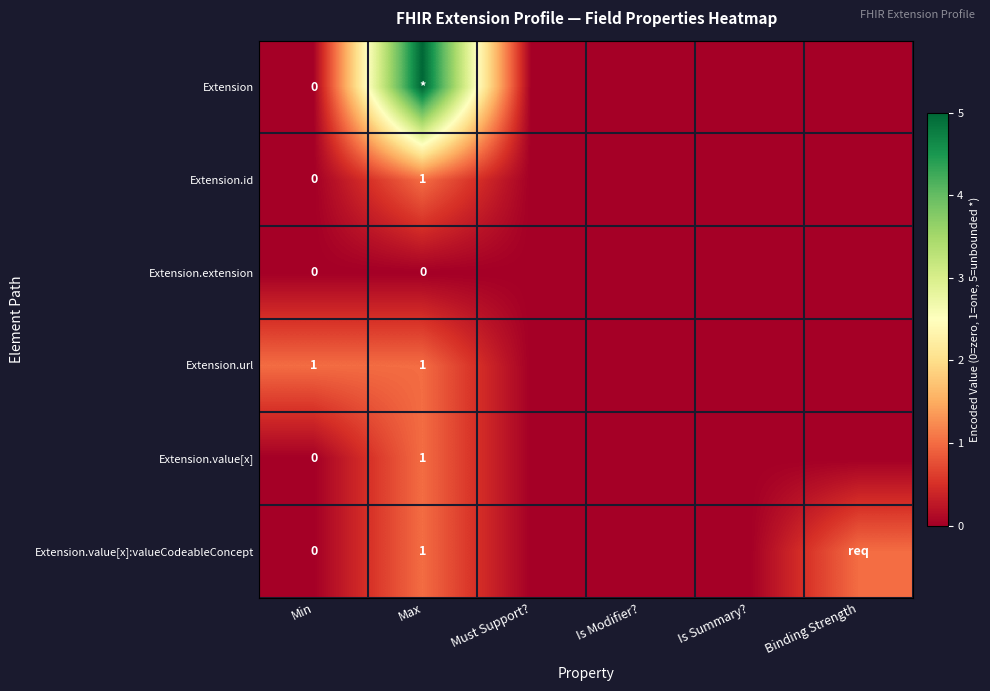

The value of Extension.url at Max is 1. True or false?

True